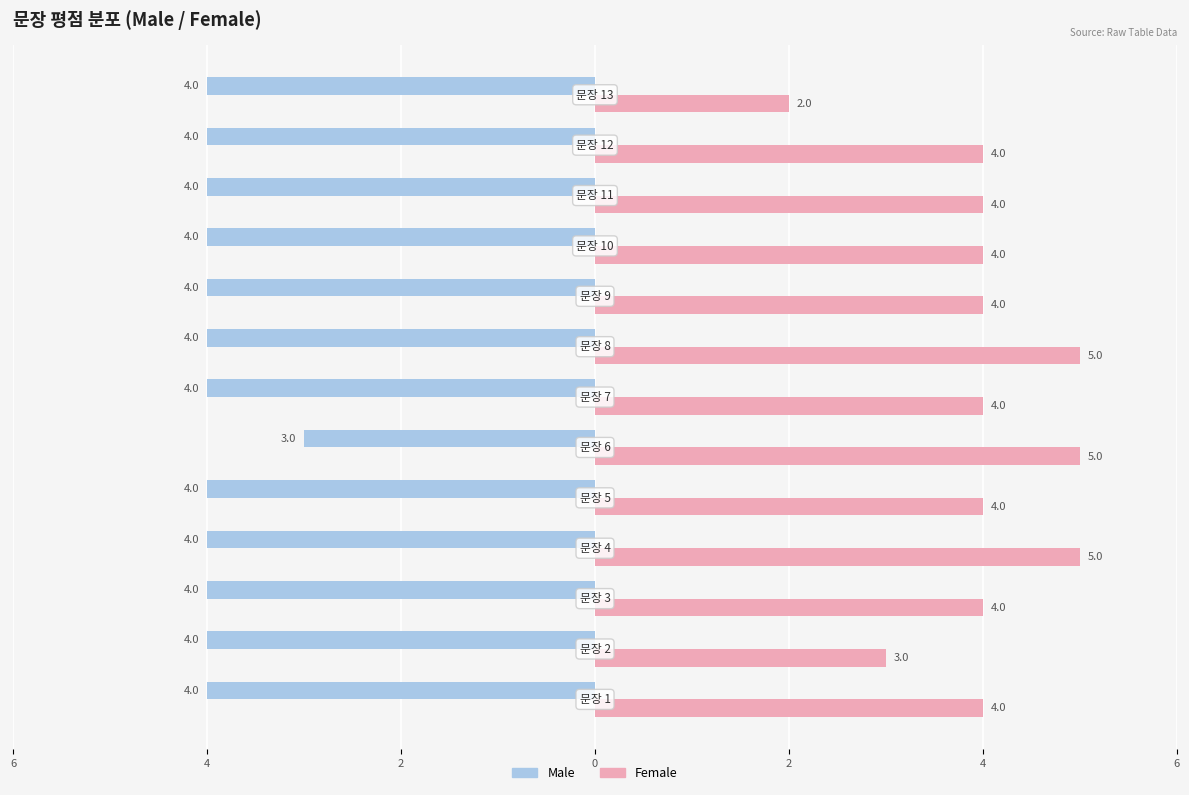

What are all the series names shown in the legend?

Male, Female